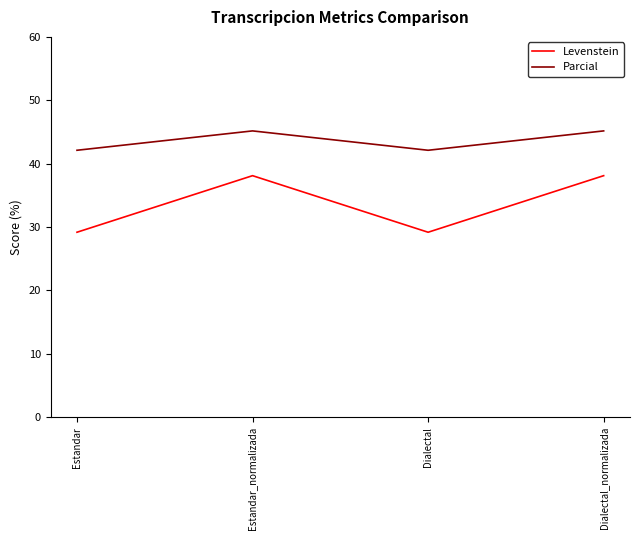

What are all the series names shown in the legend?

Levenstein, Parcial